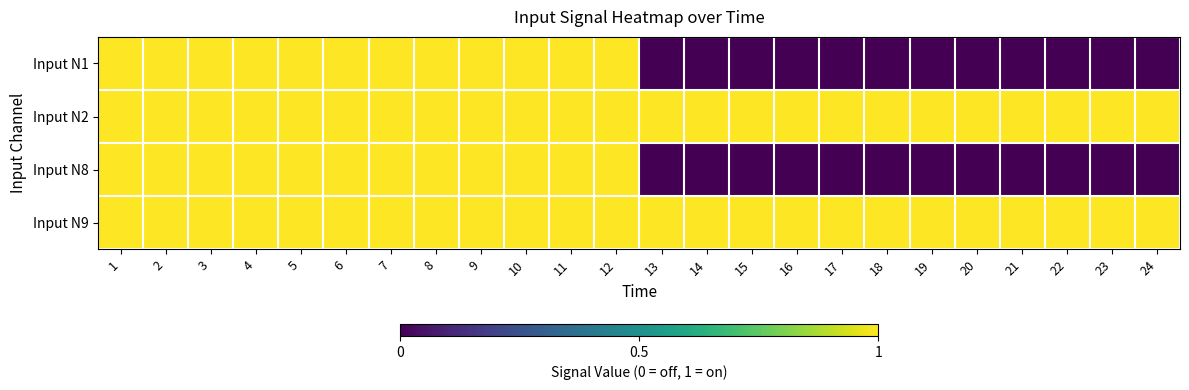

At 1, list the series in order from smallest to largest.

Input N1, Input N2, Input N8, Input N9